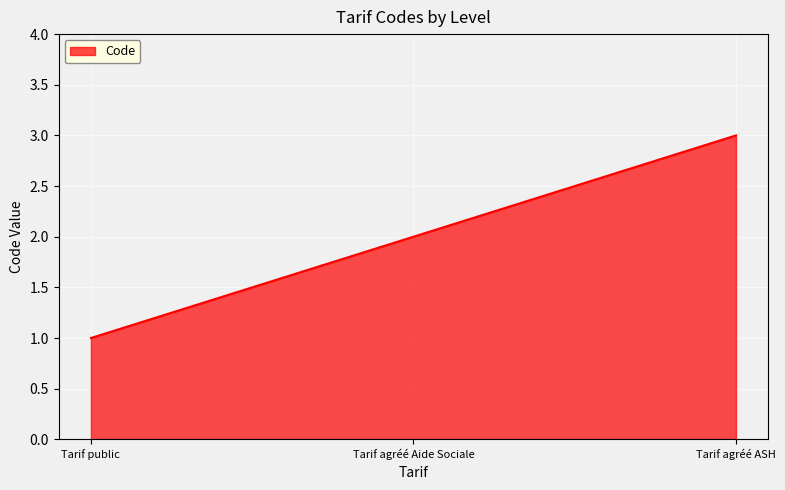

What is the change in value from Tarif agréé Aide Sociale to Tarif agréé ASH?

+1